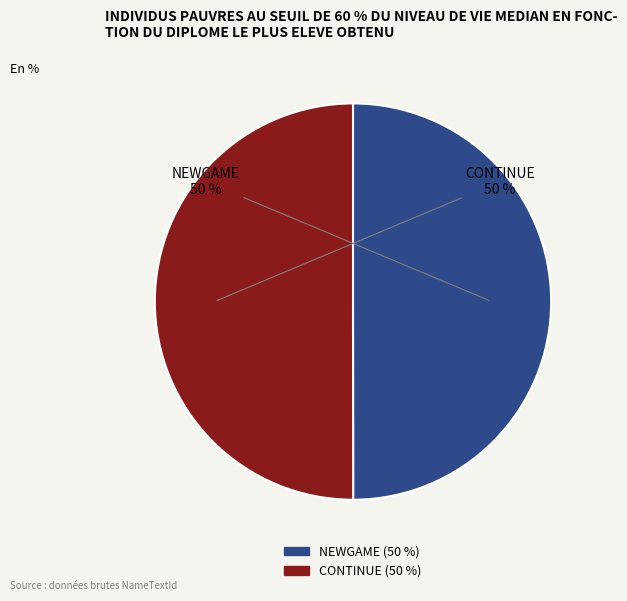

How many slices are in this pie chart?

2